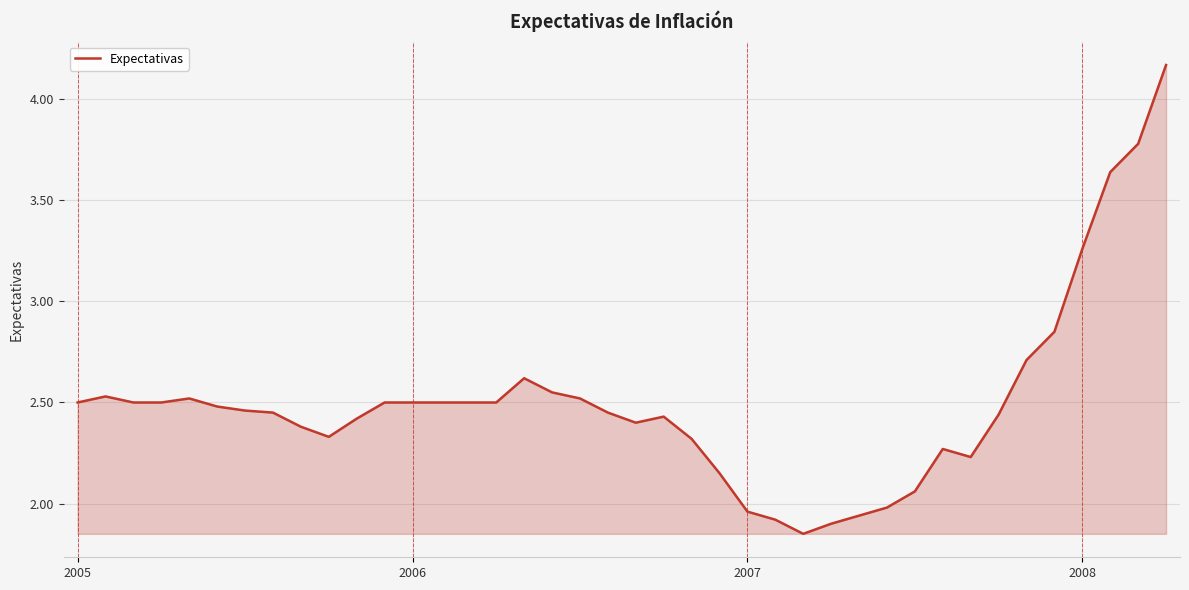

How many interior local peaks (higher than both neighbors) does the data have?

5